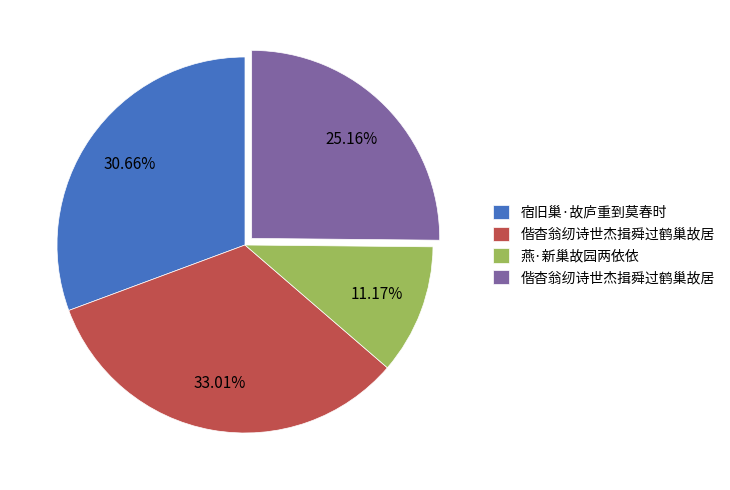

Is there a majority slice in this chart?

No